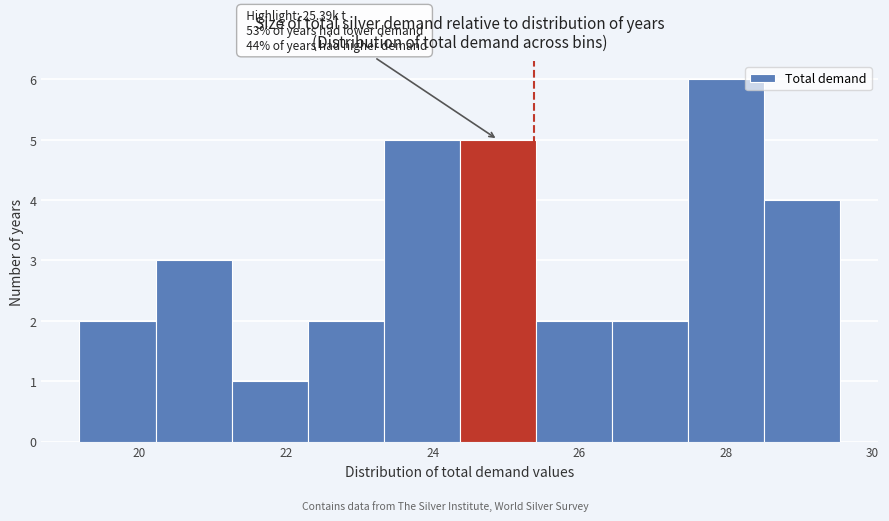

Which range on the x-axis has the tallest bar?

27.4 to 28.6